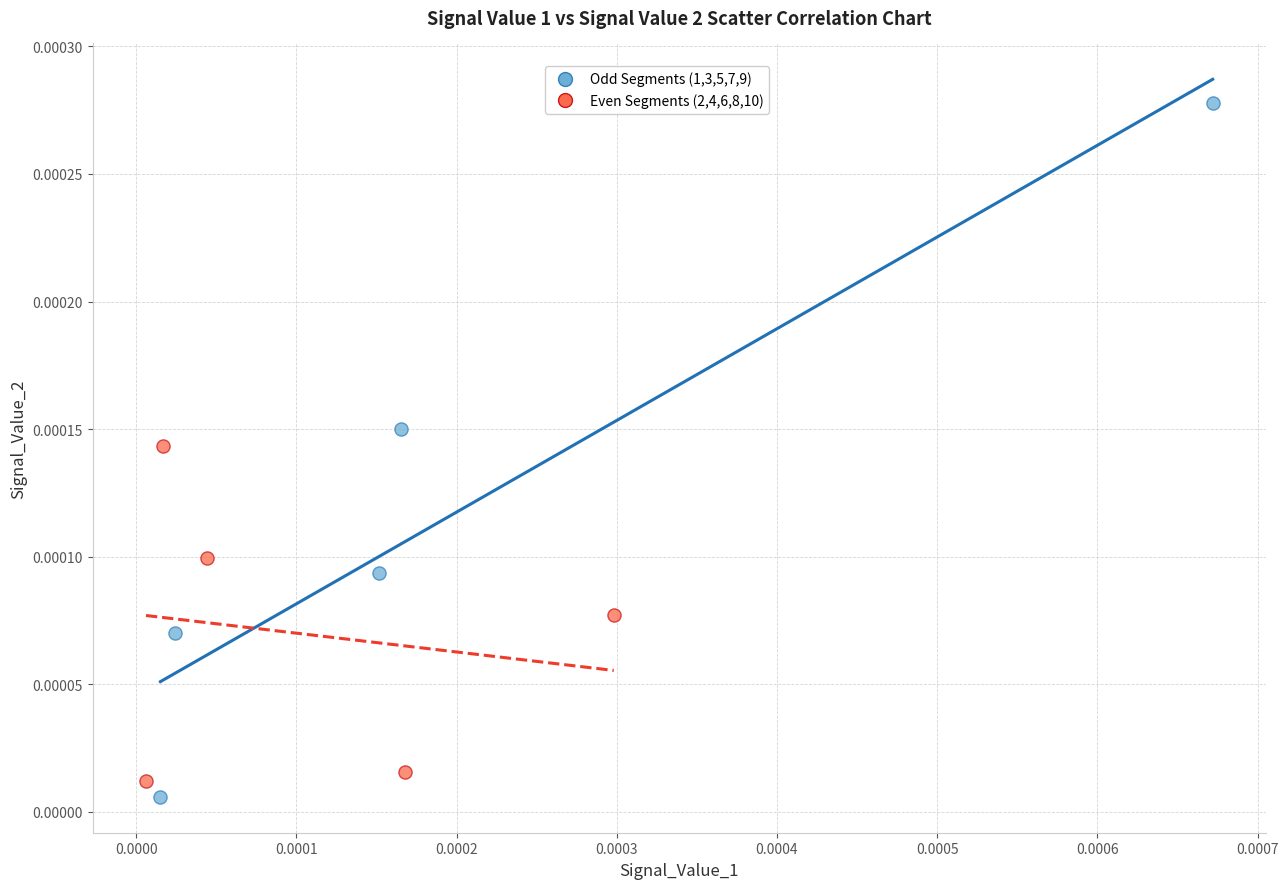

Which series contains the highest Y value?

Odd Segments (1,3,5,7,9)